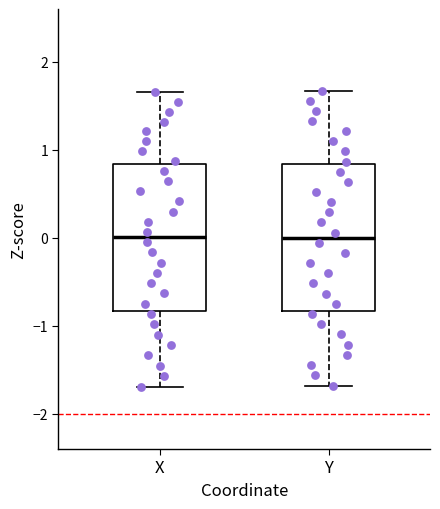

Where does the median line of the box for X sit on the y-axis? The values are not printed on the chart, so give them approximately, as read against the axis.

0.0